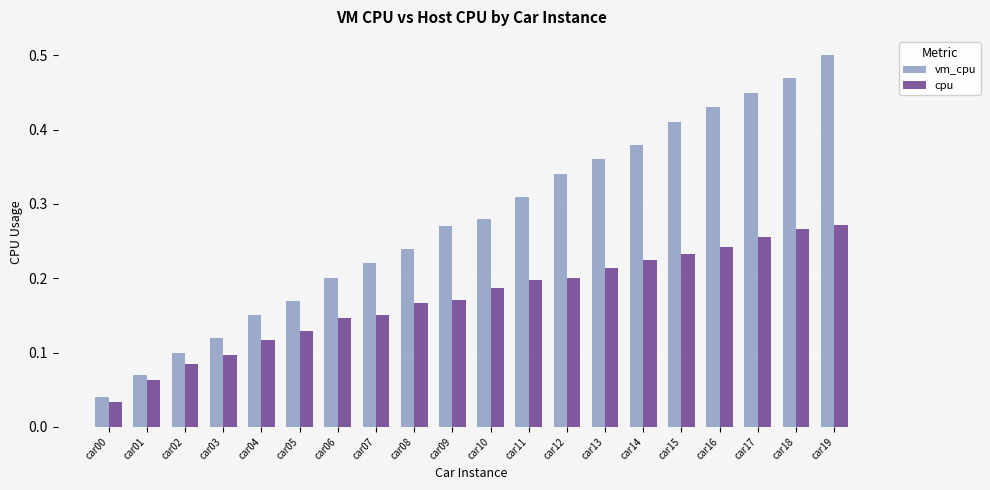

Which series changed the most between car10 and car13?

vm_cpu